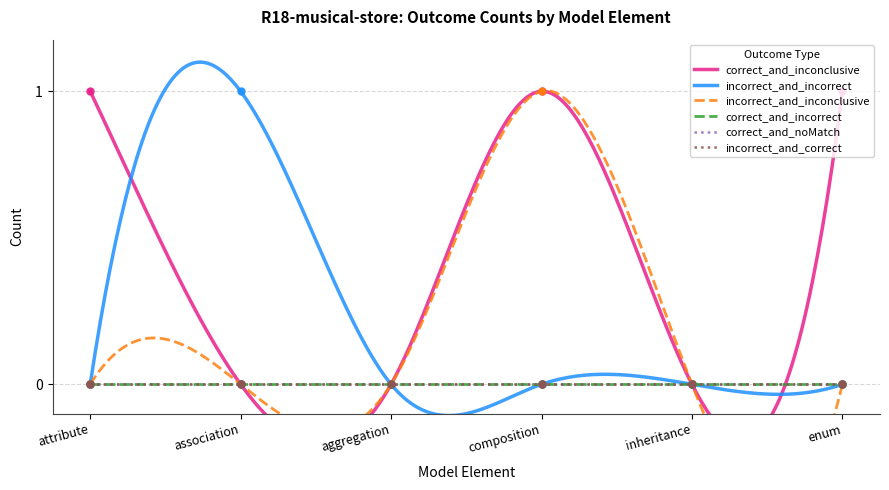

At how many categories does at least one series exceed 0?

4